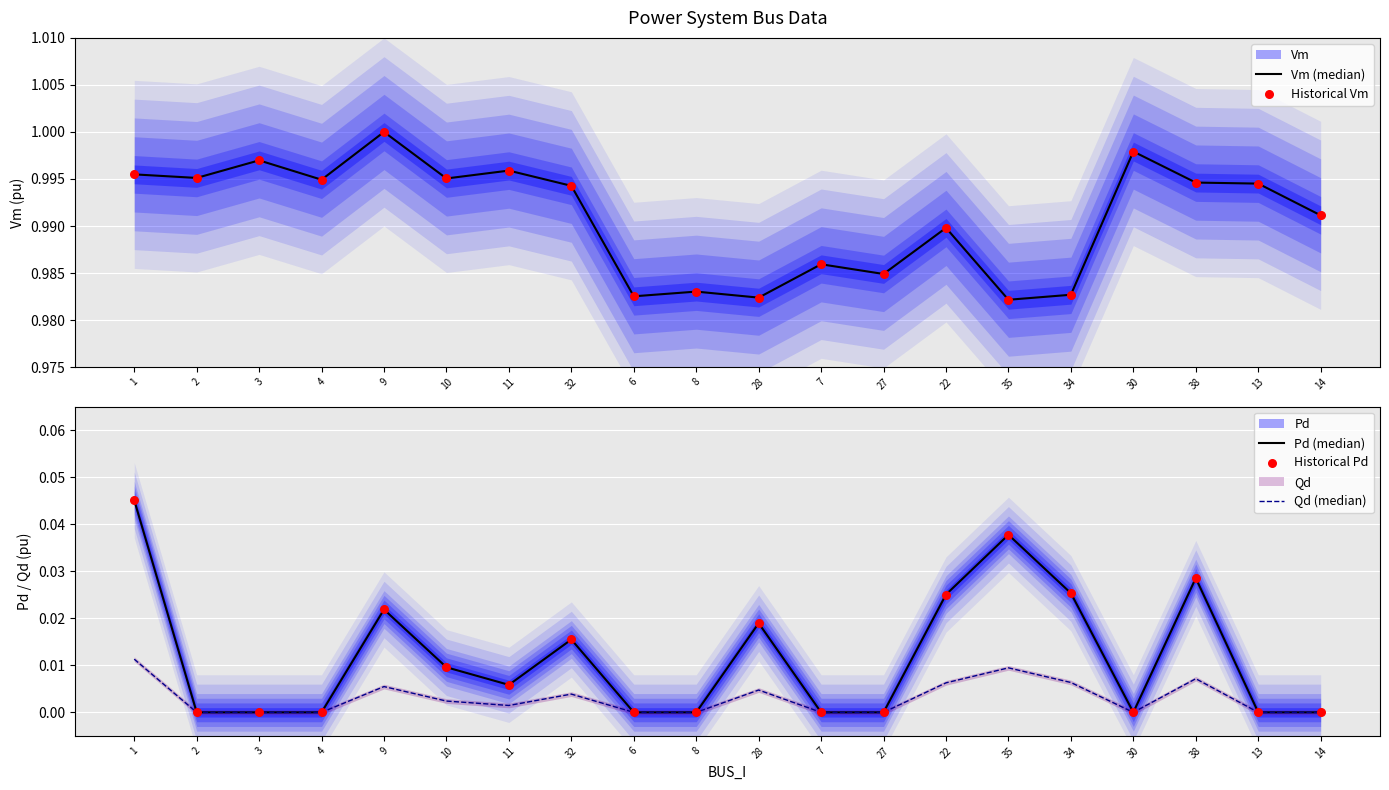

At which category is the sum across all series the highest?

1